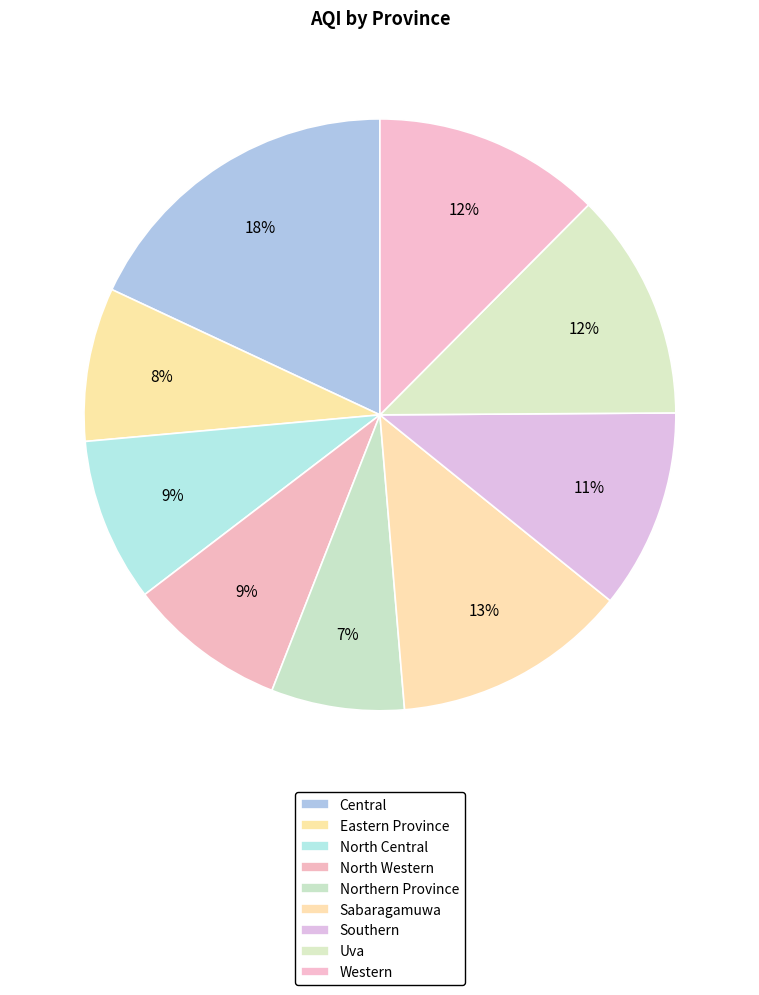

To the nearest percent, what is the difference between the largest and smallest slice percentages?

11%